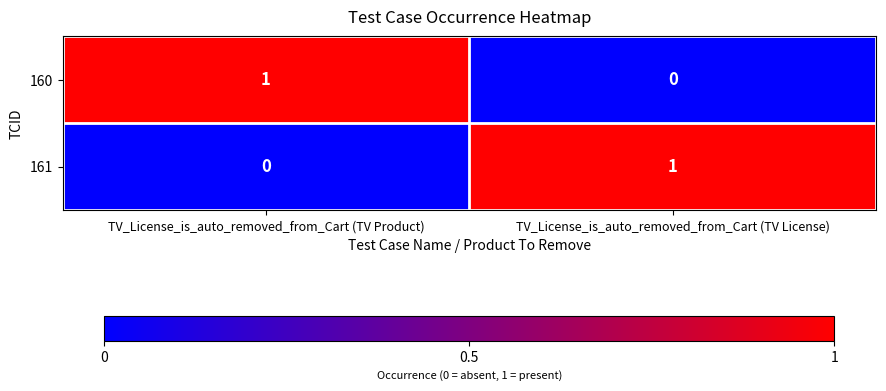

How many data points in 160 are less than 1?

1